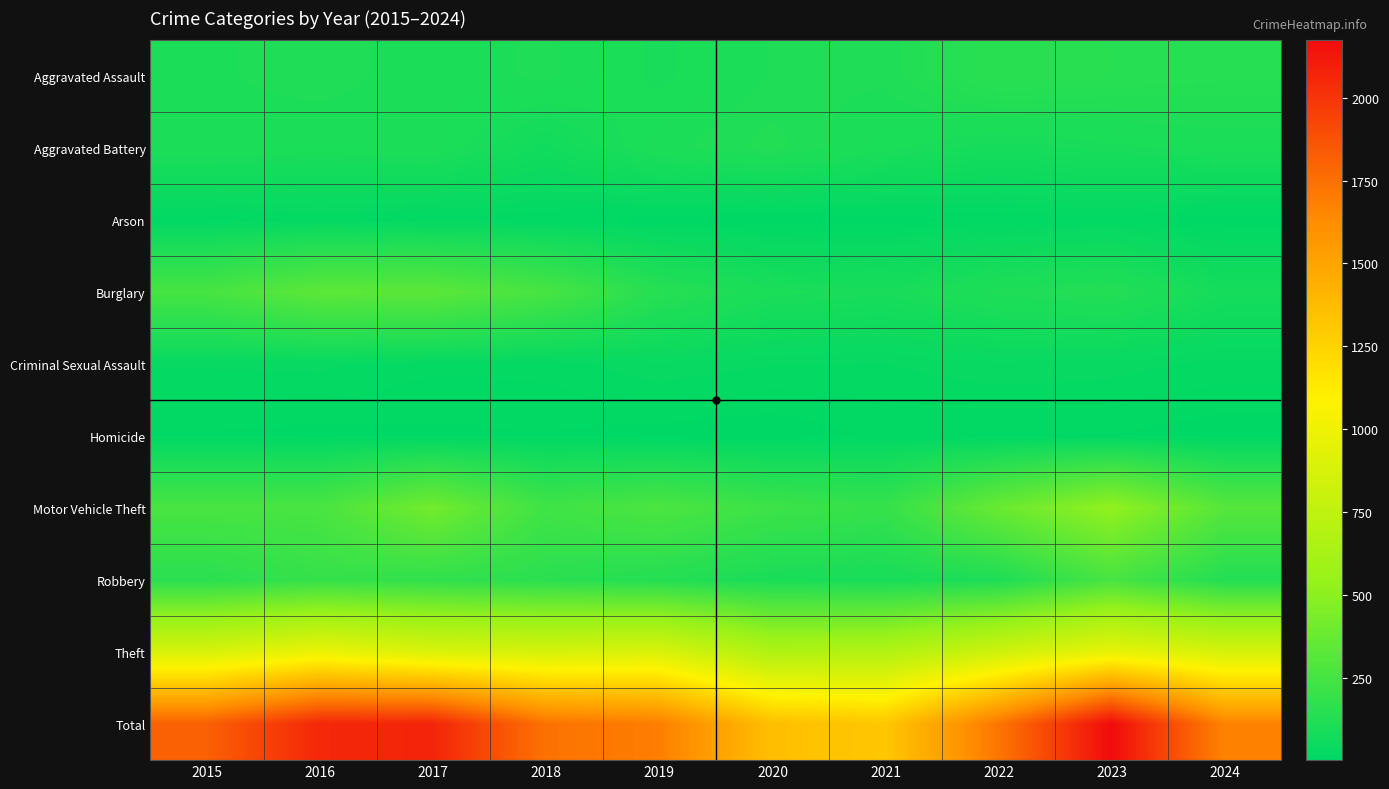

Which has a higher value, 2016 or 2023?

2023